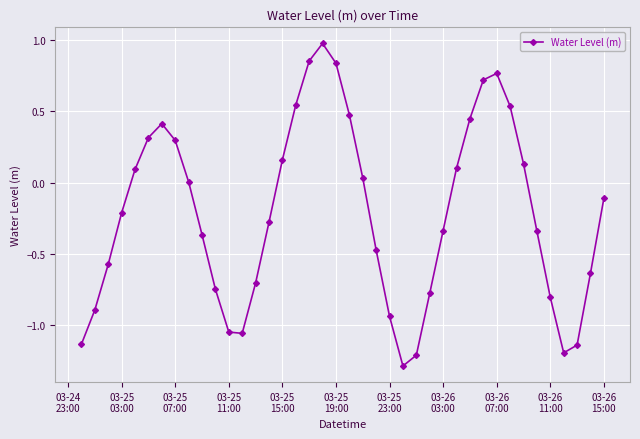

True or false: there are more than 2 points higher than both neighbors.

True